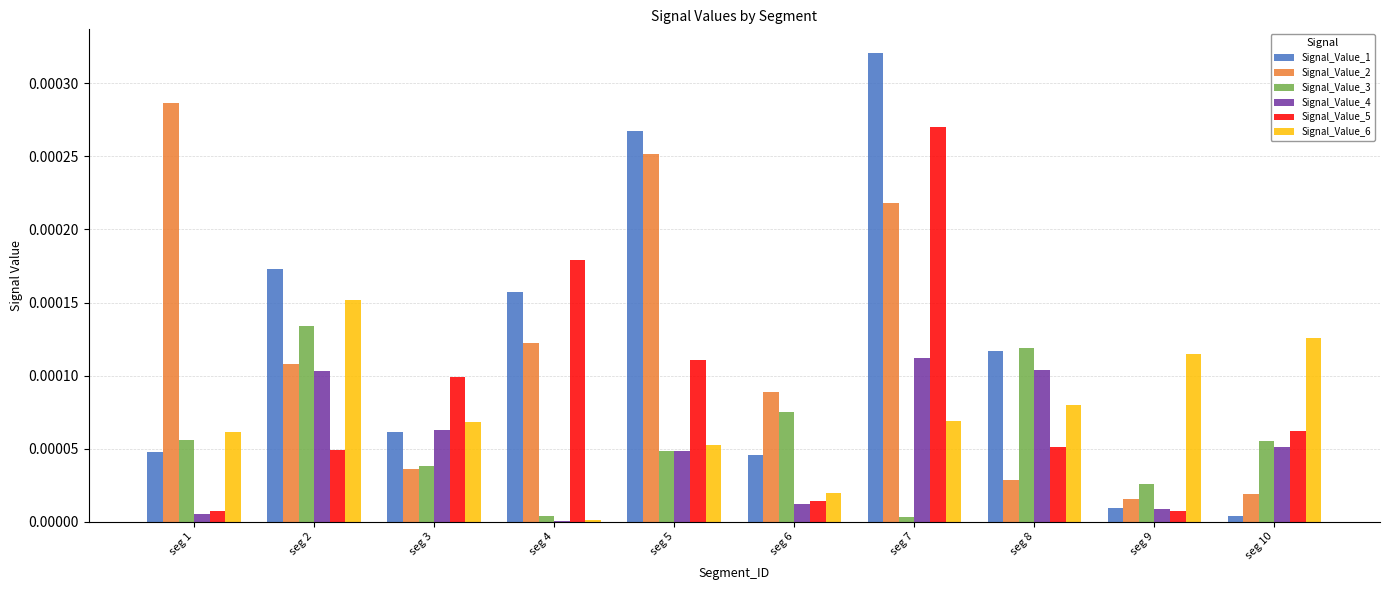

At which category is the sum across all series the highest?

seg 7